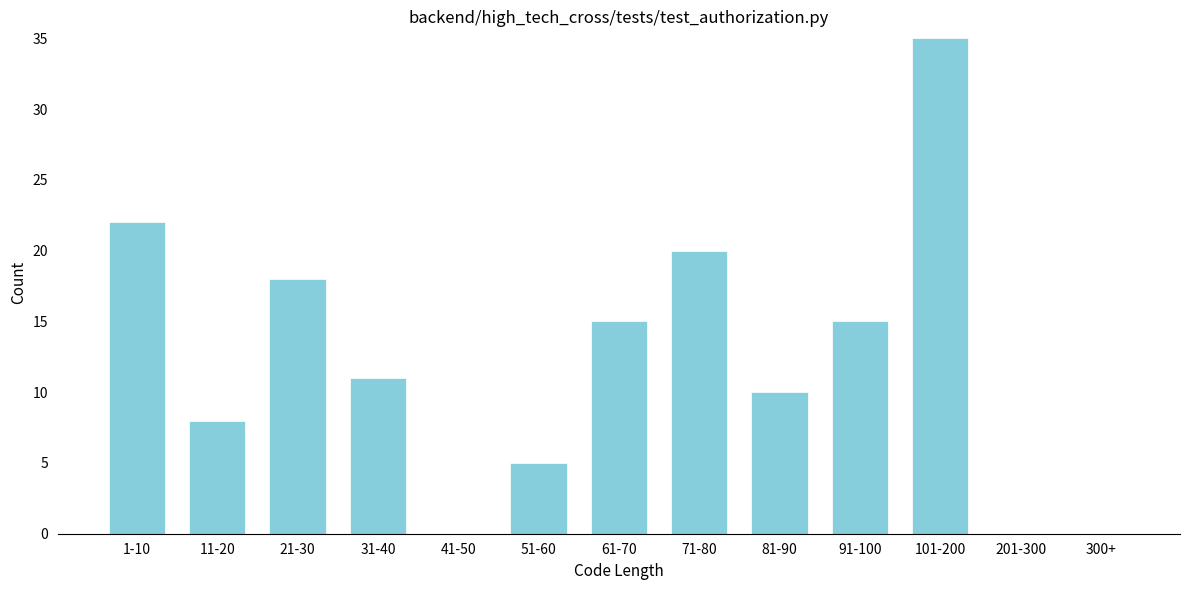

Reading left to right, list all the values displayed in this chart.

1-10=22	11-20=8	21-30=18	31-40=11	41-50=0	51-60=5	61-70=15	71-80=20	81-90=10	91-100=15	101-200=35	201-300=0	300+=0